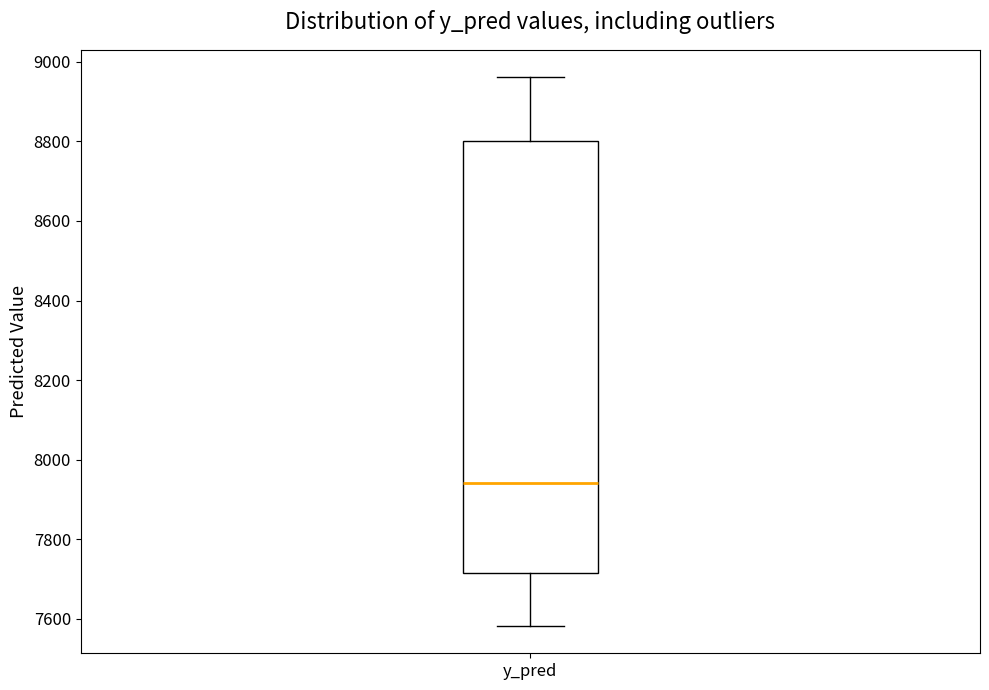

Read this box plot against the y-axis: the position of the median line, the range covered by the box, and the ends of both whiskers. The values are not printed on the chart, so give them approximately, as read against the axis.

median 7940, box 7720 to 8800, whiskers 7580 to 8960